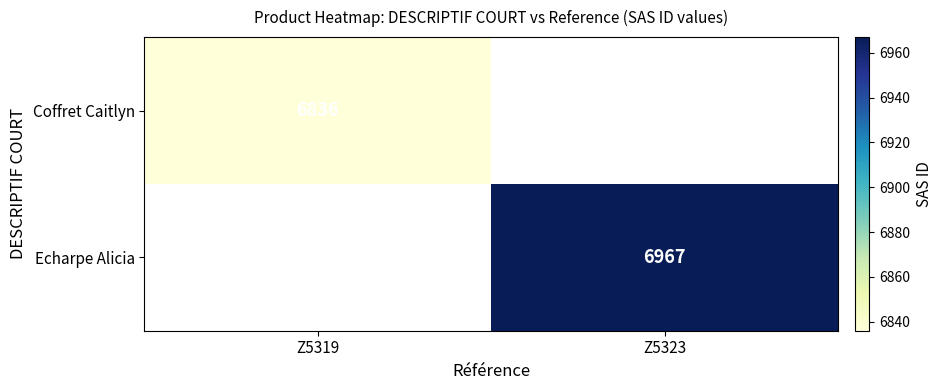

How many data points does each series have?

2